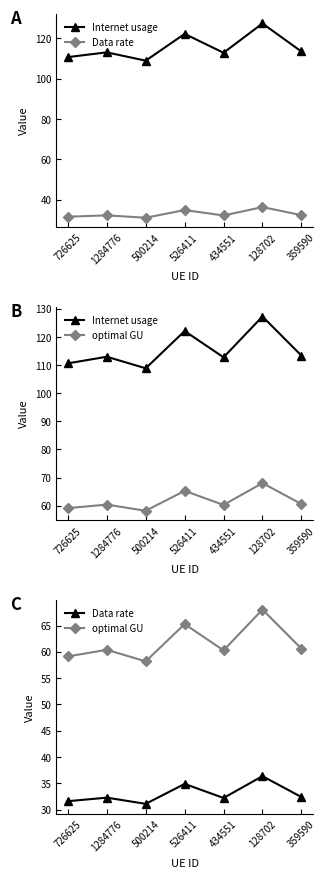

Reading left to right, transcribe all the data shown in this chart.

Internet usage: 110.6	113.0	108.9	122.1	112.8	127.3	113.4
Data rate: 31.6	32.3	31.1	34.9	32.2	36.4	32.4
optimal GU: 59.1	60.4	58.2	65.3	60.3	68.0	60.6